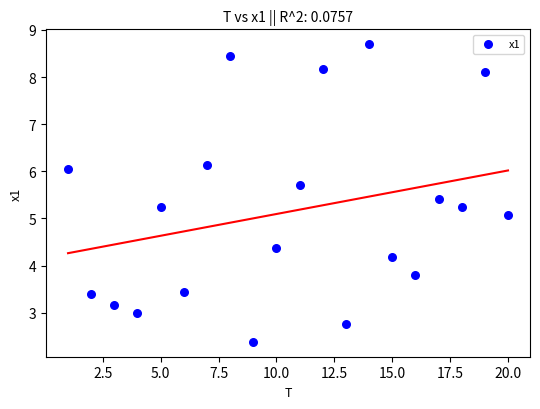

What is the range of Y values (max minus min)?

6.3